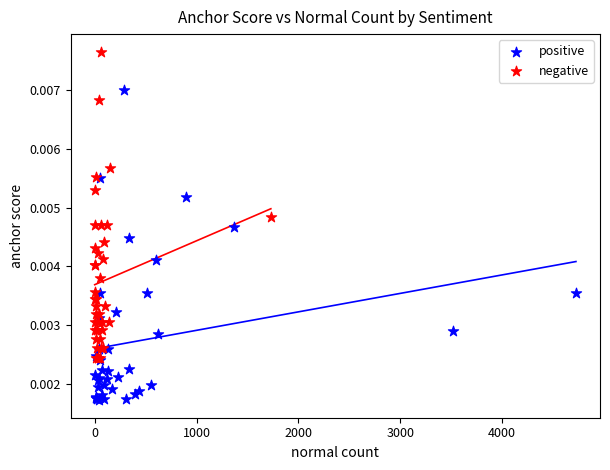

What are all the series names shown in the legend?

positive, negative